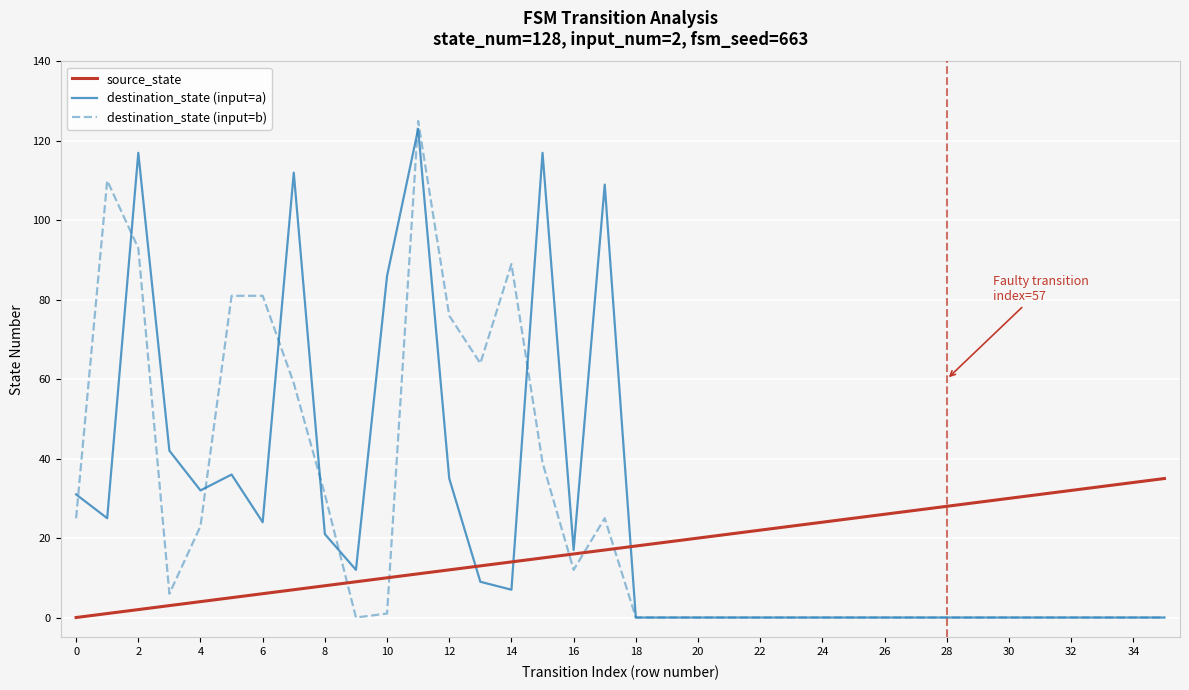

How many times do source_state and destination_state (input=b) cross each other?

5